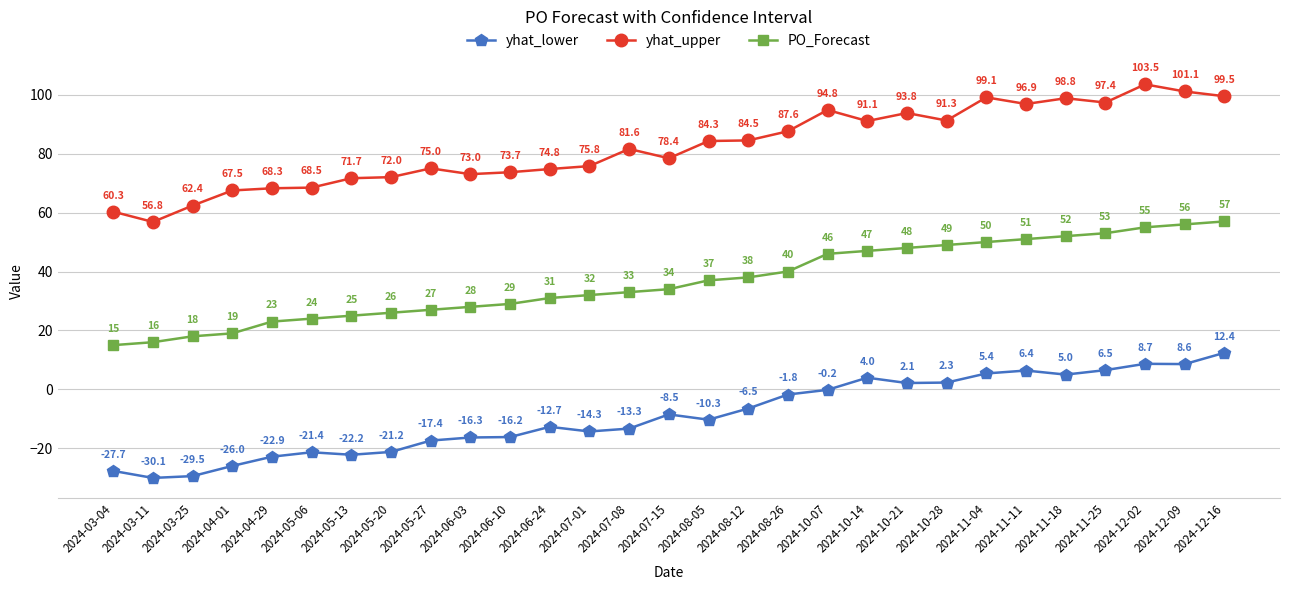

True or false: PO_Forecast has a value of 14.4 at 2024-10-07.

False